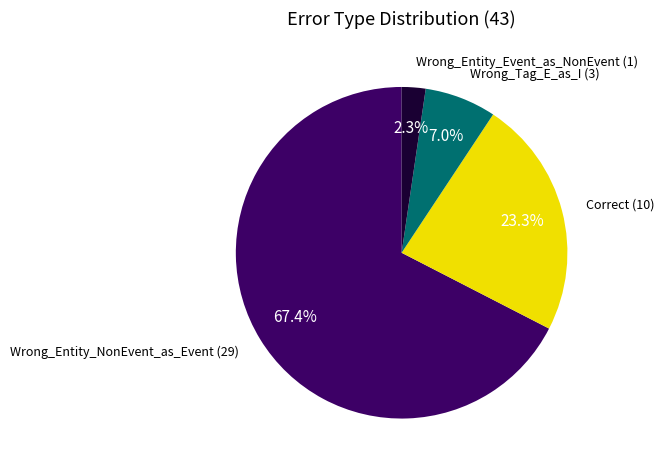

Does any single category account for the majority?

Yes